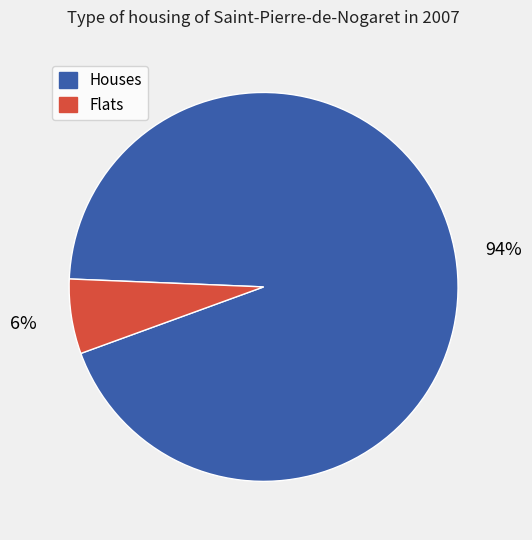

Does any single category account for the majority?

Yes